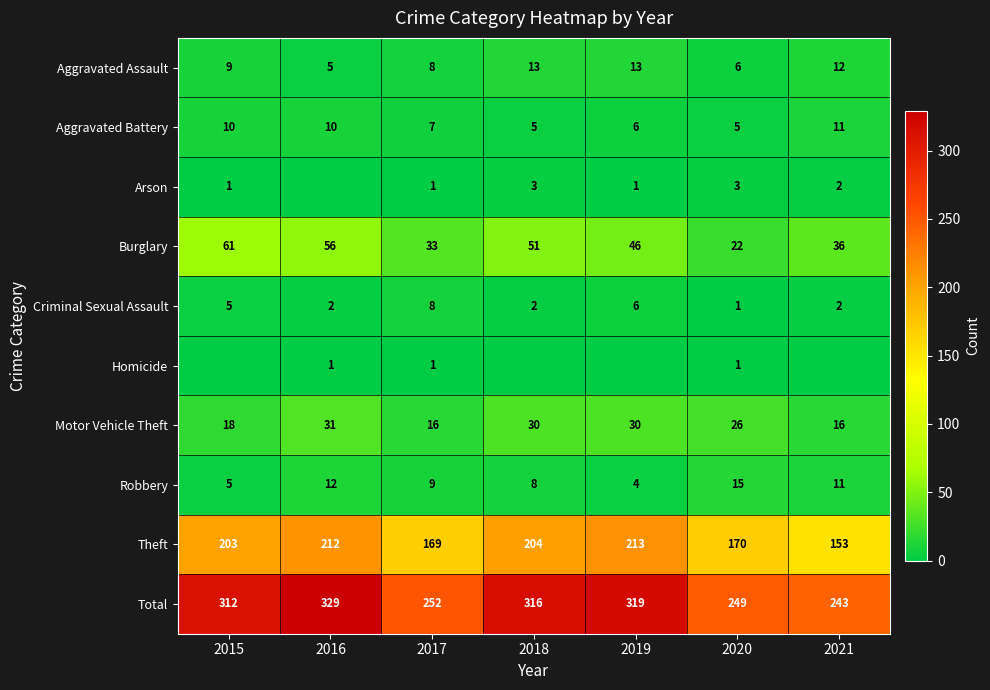

What is the maximum value for Motor Vehicle Theft?

31